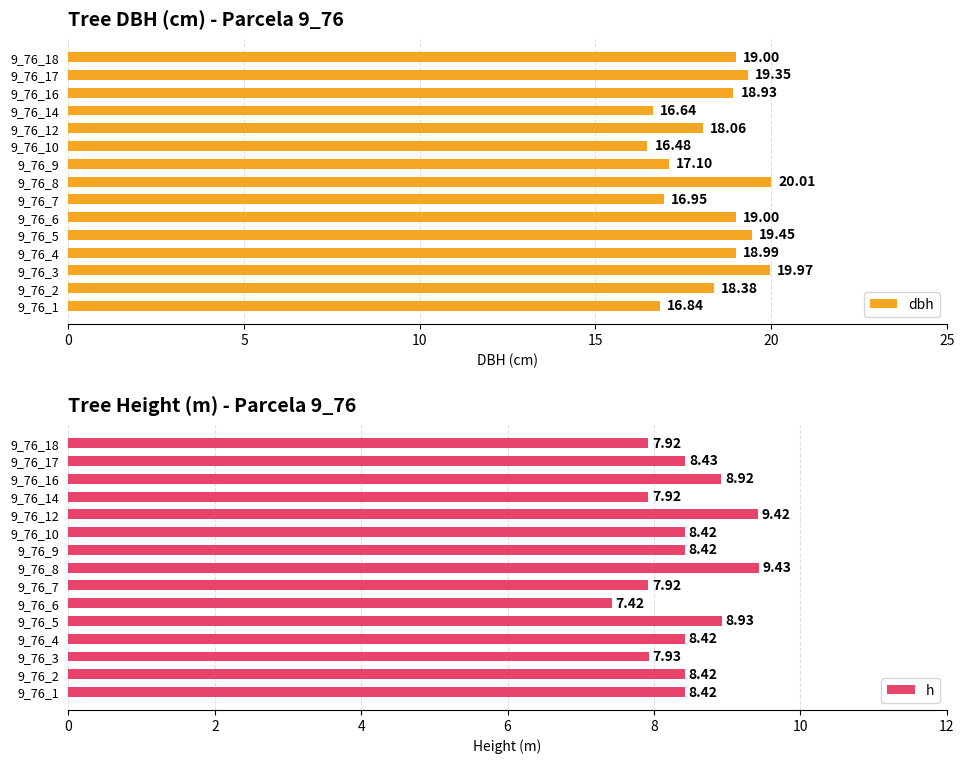

What is the difference between the maximum and minimum values in the h series?

2.0